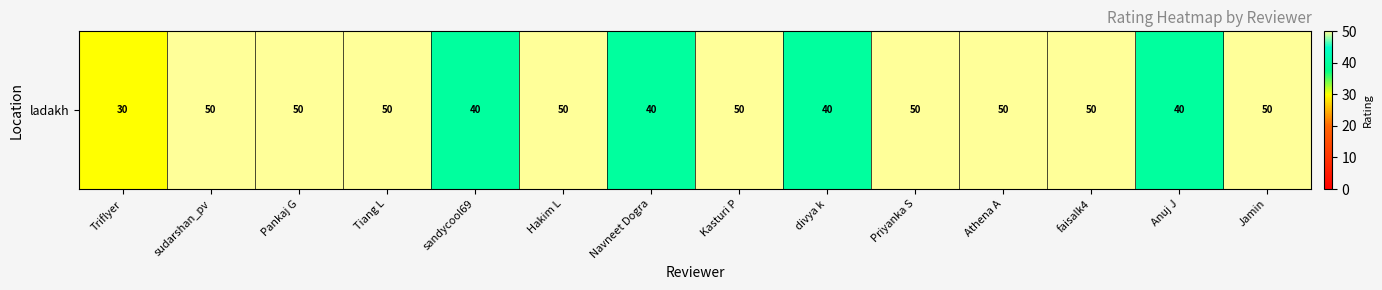

What is the maximum value shown in the chart?

50